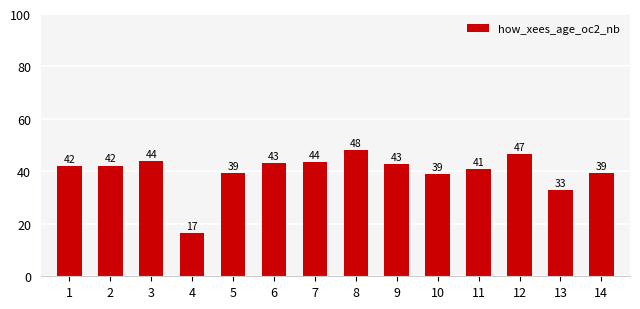

What is the greatest value displayed?

48.0